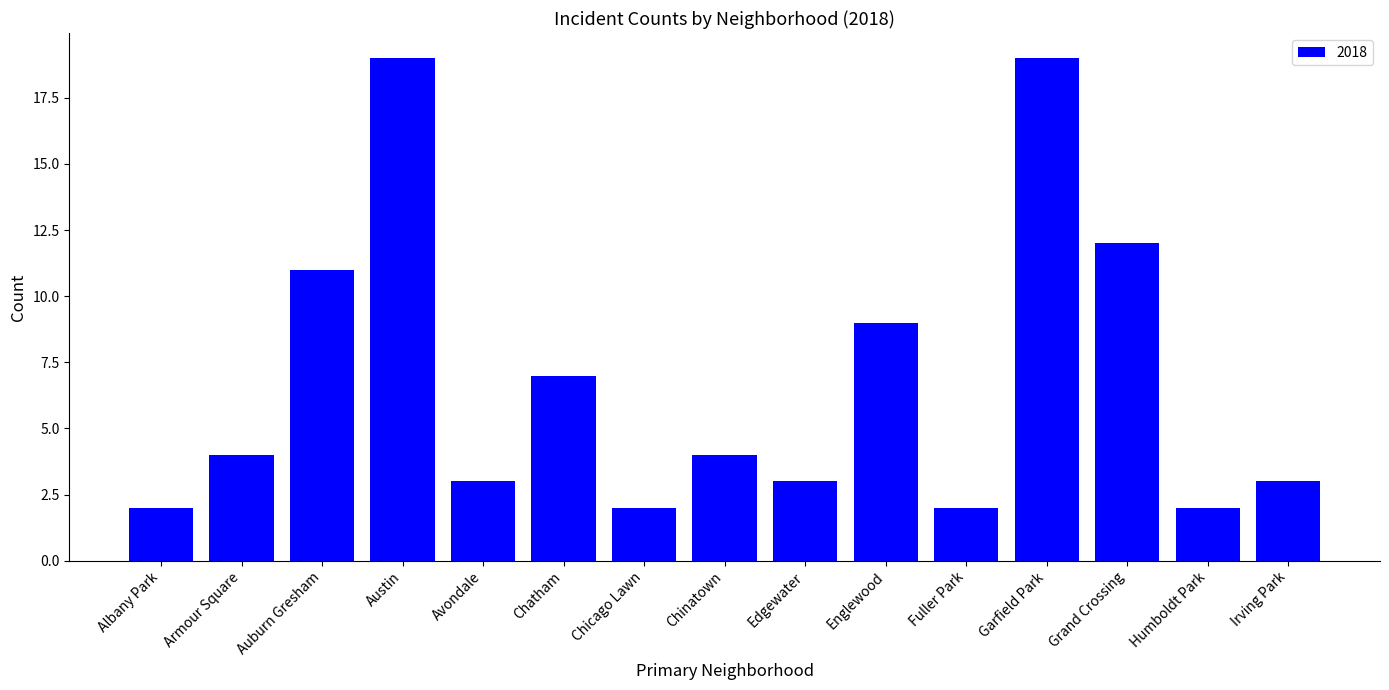

True or false: the data shows 2 at Albany Park.

True